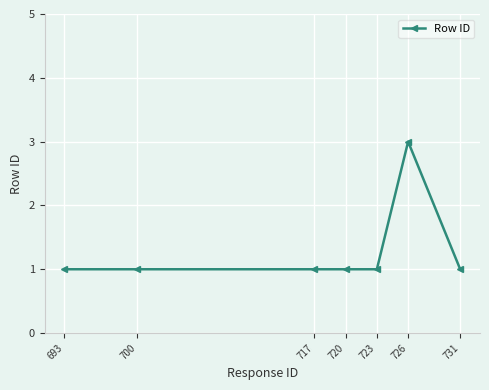

How many lines are shown in the chart?

1